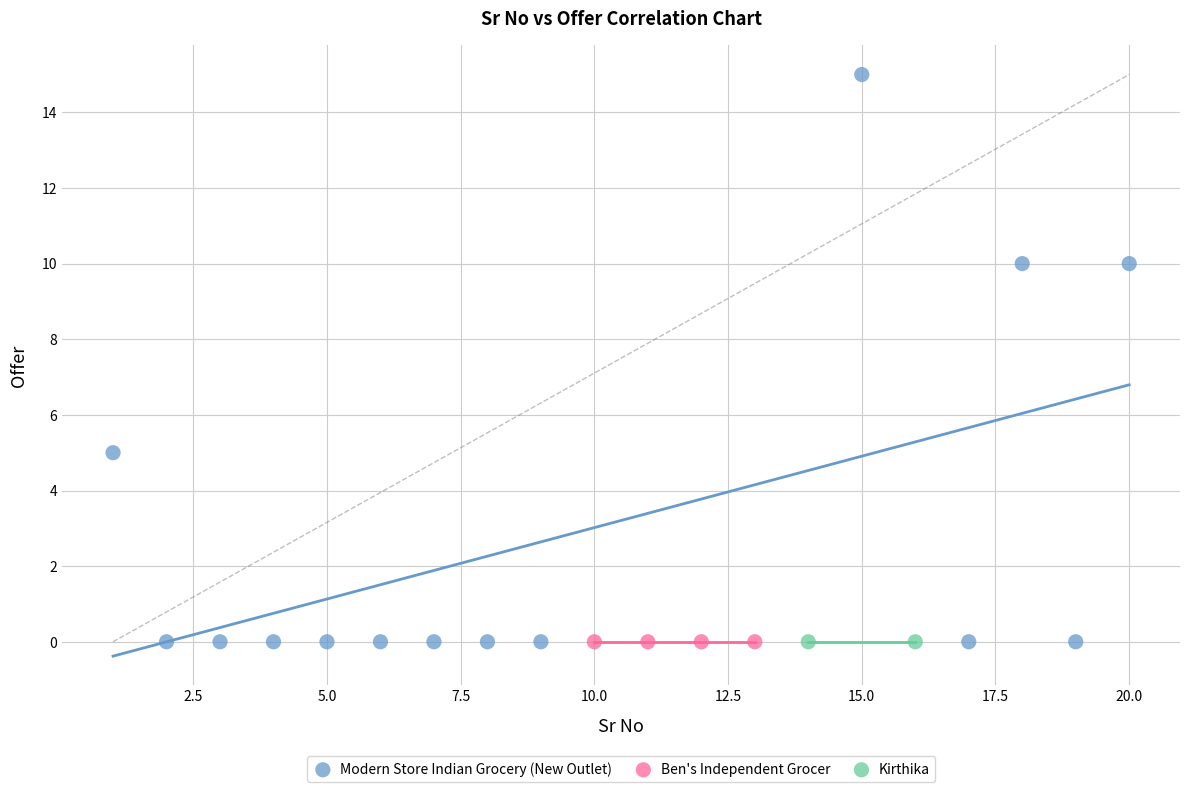

What are all the series names shown in the legend?

Modern Store Indian Grocery (New Outlet), Ben's Independent Grocer, Kirthika